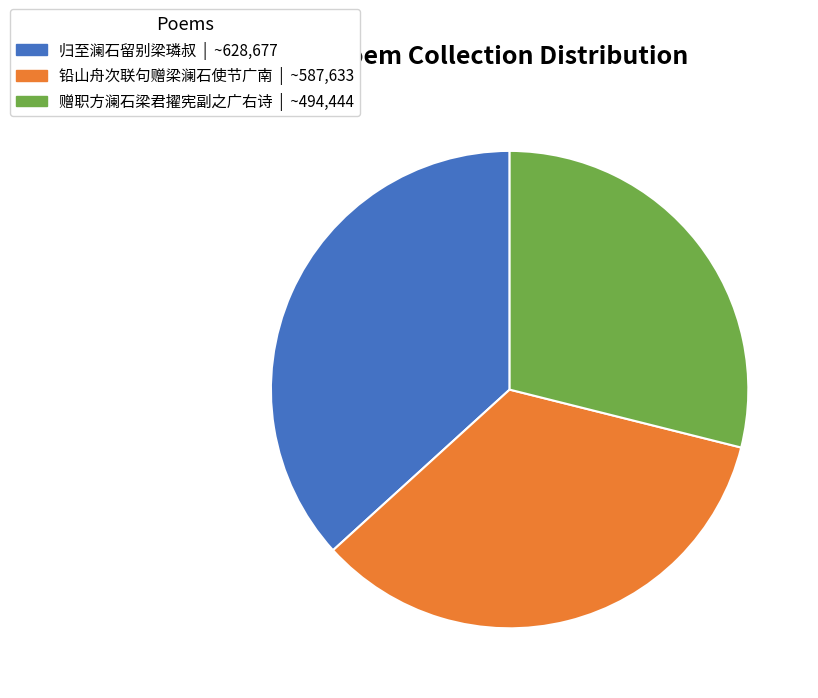

Rank the categories by value from lowest to highest.

赠职方澜石梁君擢宪副之广右诗, 铅山舟次联句赠梁澜石使节广南, 归至澜石留别梁璘叔